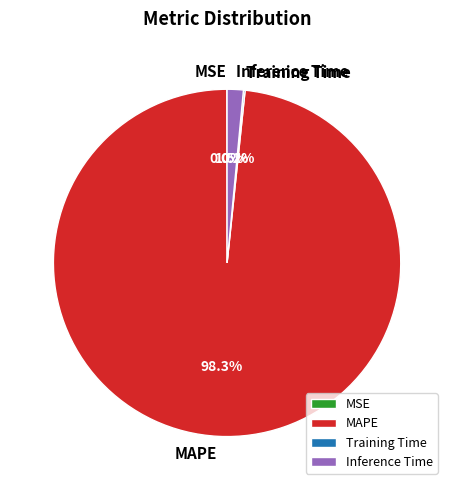

Which slice is the largest?

MAPE